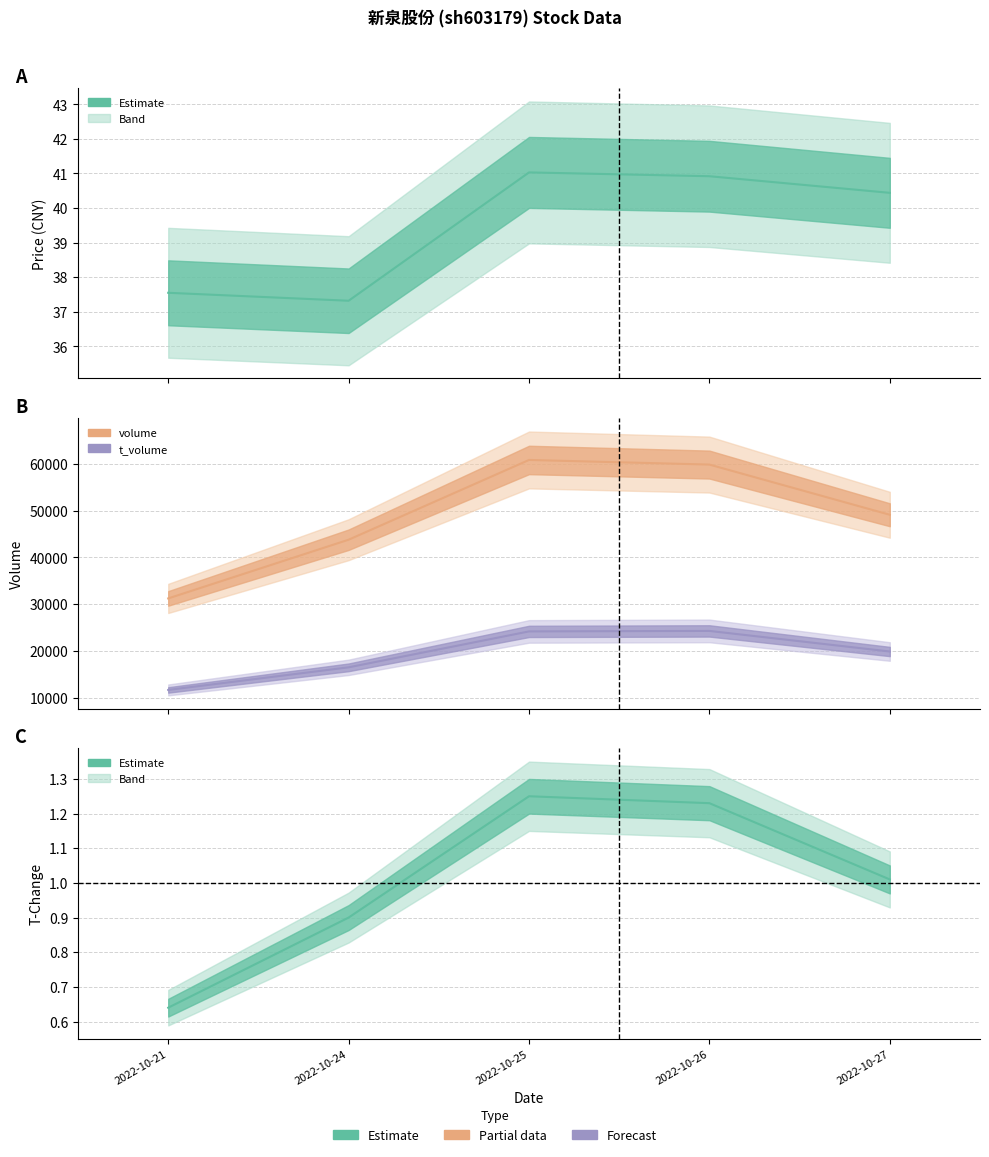

Rank the series by their maximum value, from highest to lowest.

volume, t_volume, price, t_change